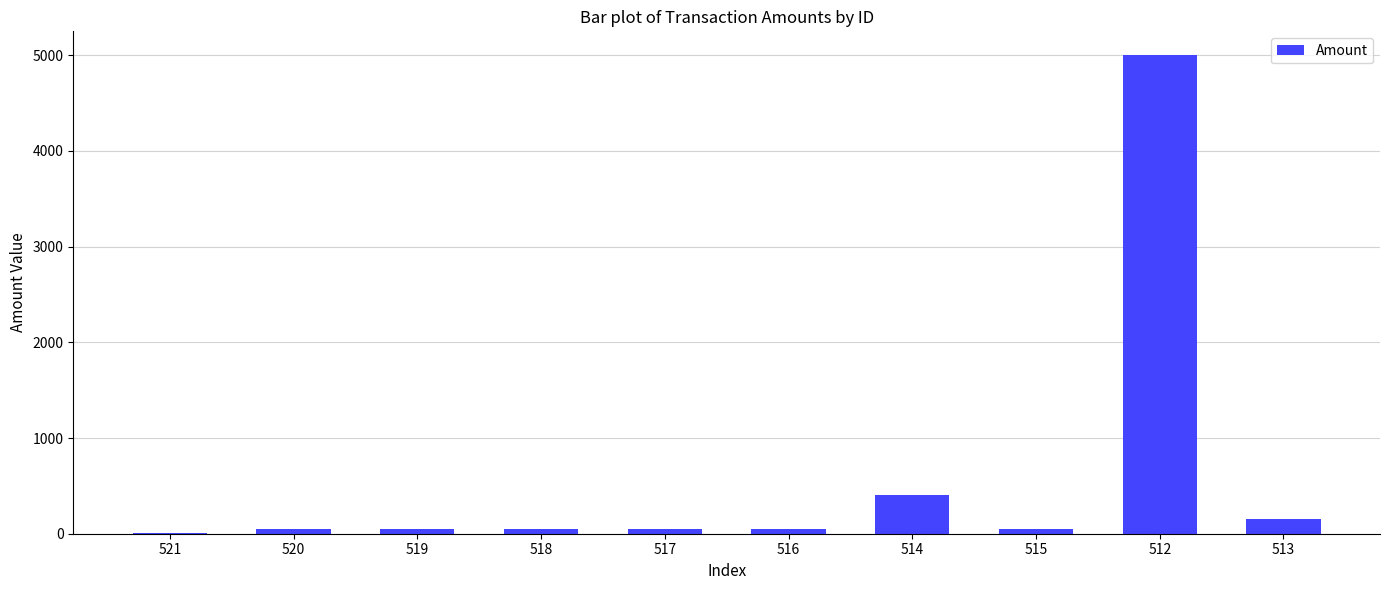

Which category has the highest value across all series?

512